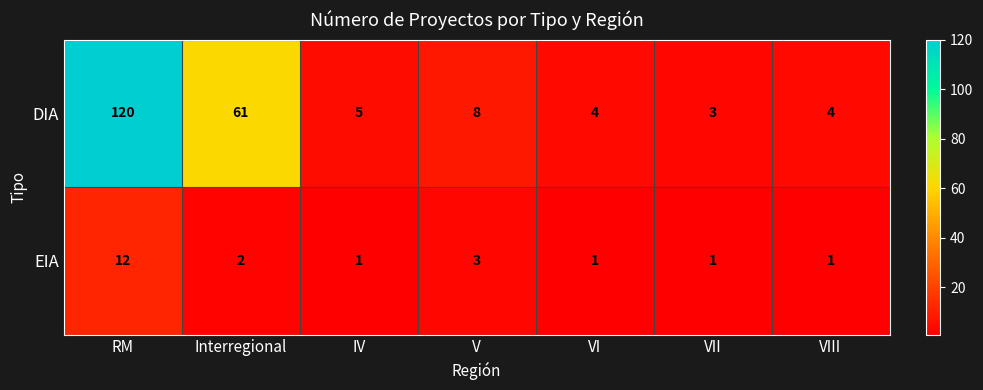

What is the sum of all EIA values?

21